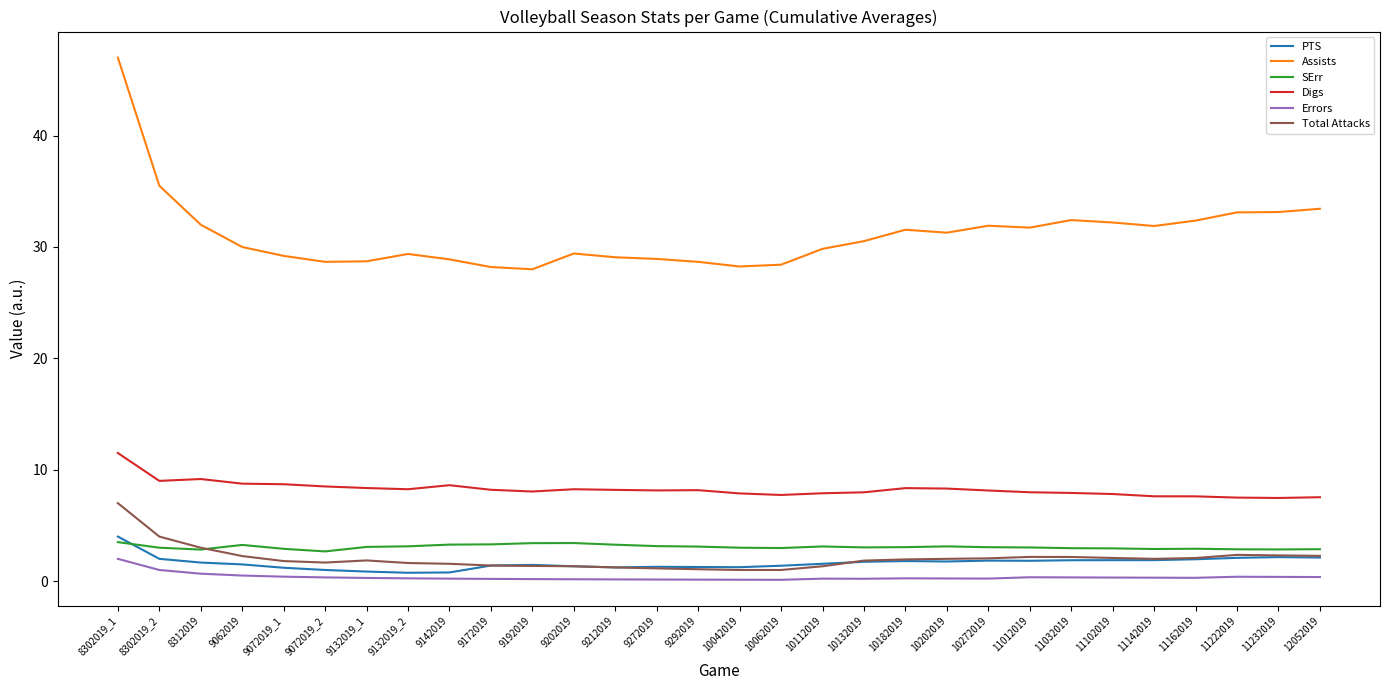

Is it true that Digs equals 8.3 at 10182019?

True